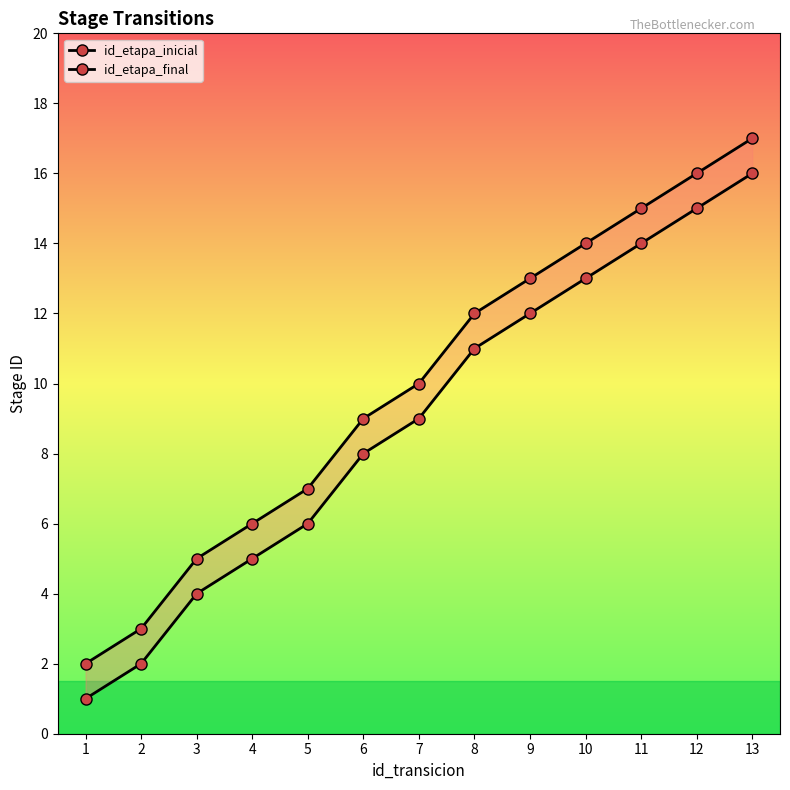

True or false: id_etapa_final and id_etapa_inicial cross at least once.

False